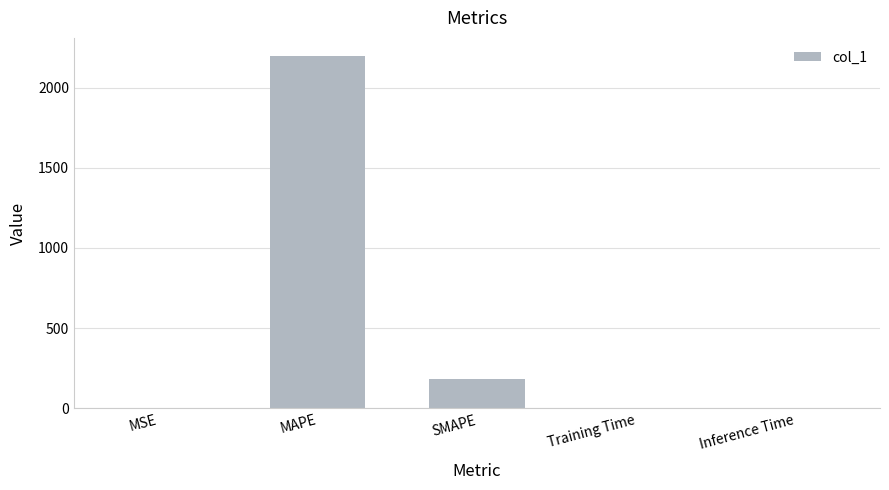

What is the sum of all values?

2383.0